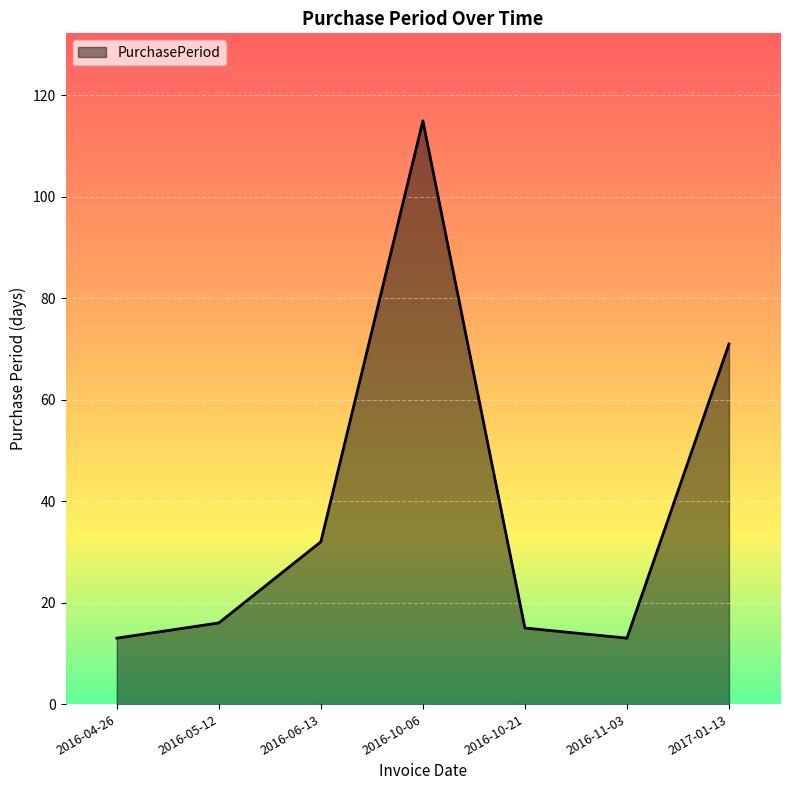

What position from the left is 2016-11-03?

6